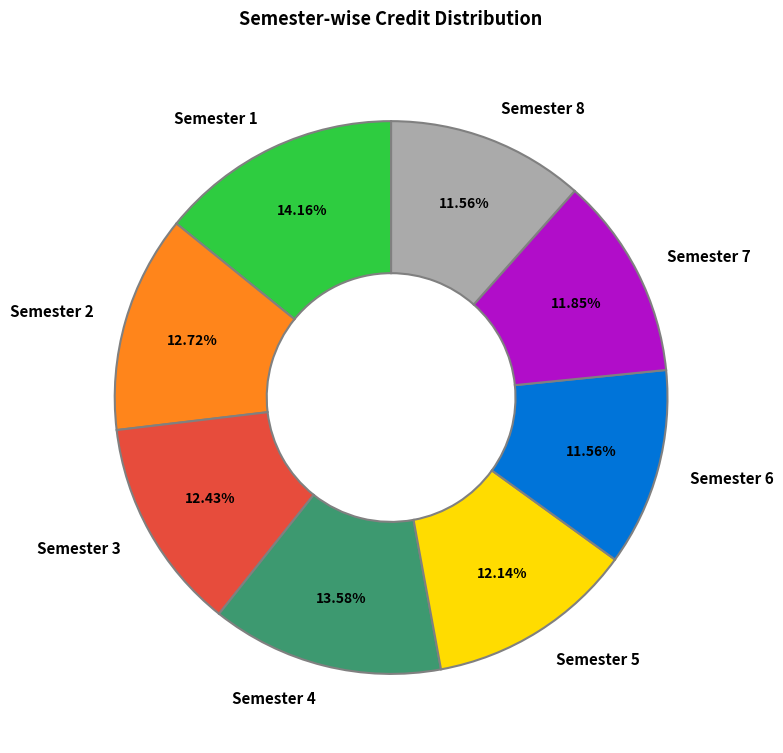

Does Semester 1 account for over 50% of the chart?

No